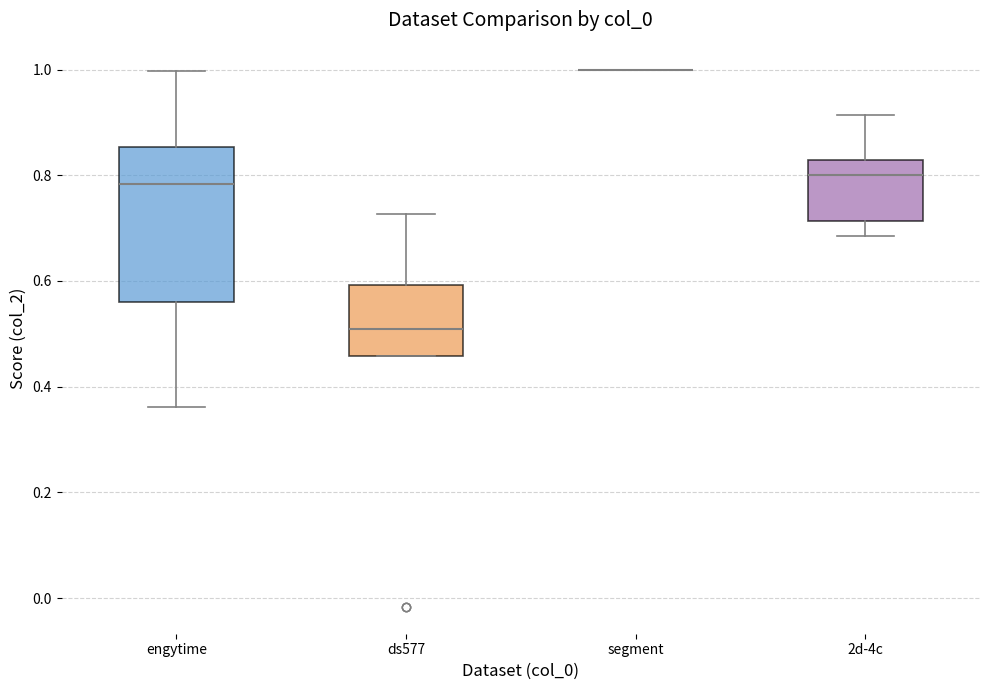

Which box is the tallest, from its lower edge to its upper edge?

engytime